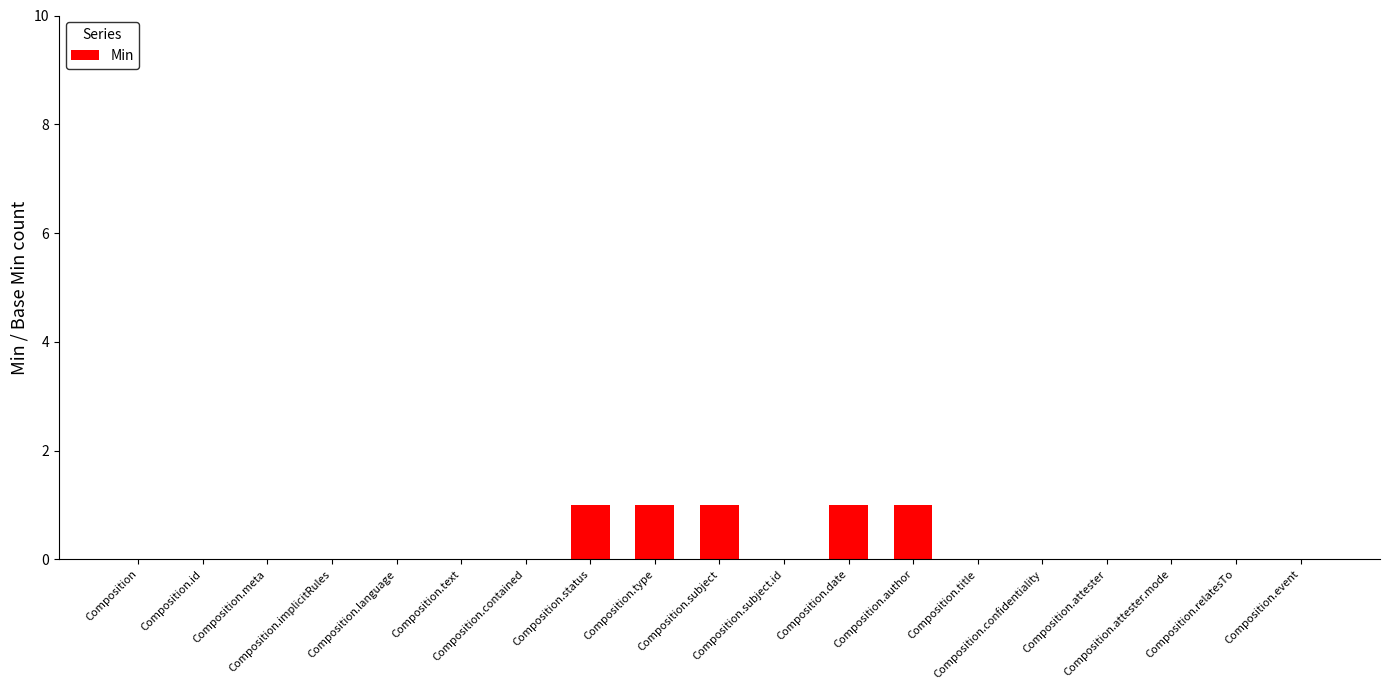

How many series are shown in this chart?

1